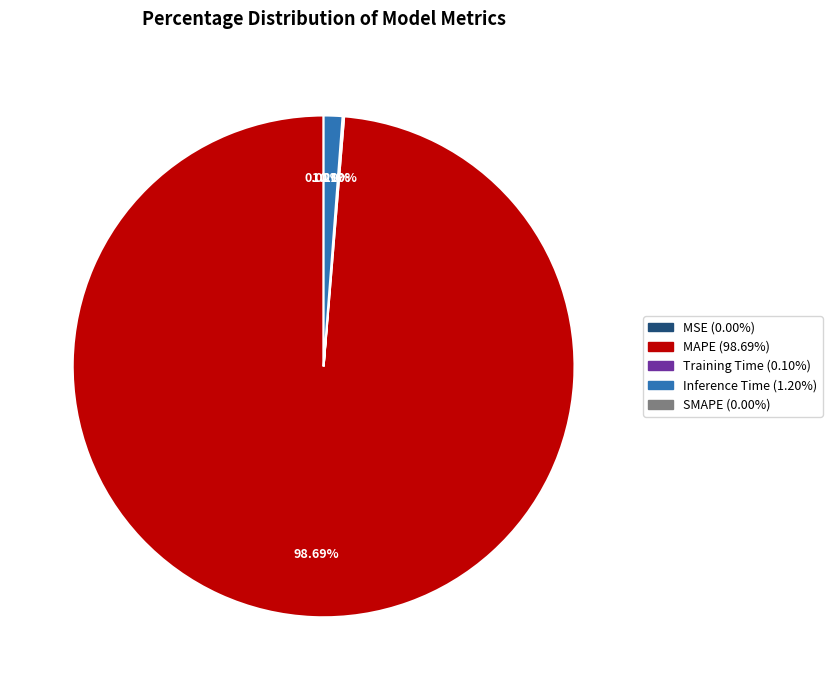

Is there a majority slice in this chart?

Yes